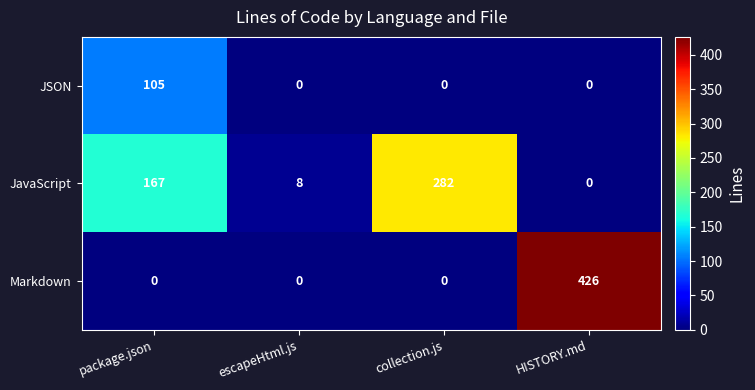

Which series changed the most between package.json and HISTORY.md?

Markdown